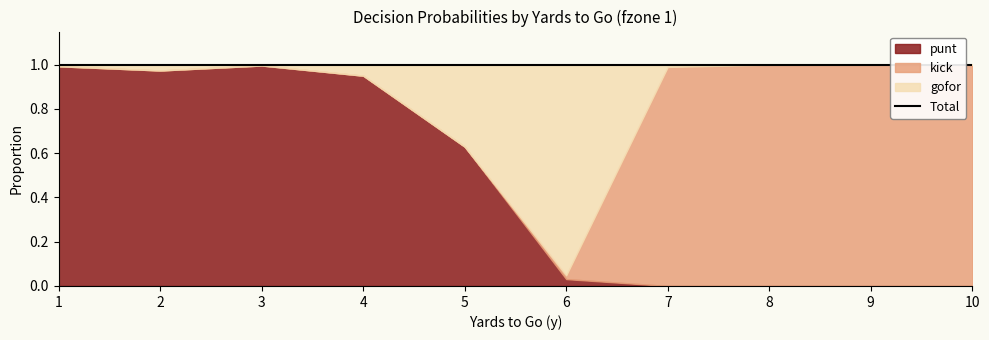

The gofor series shows 0.0 at 1. True or false?

True